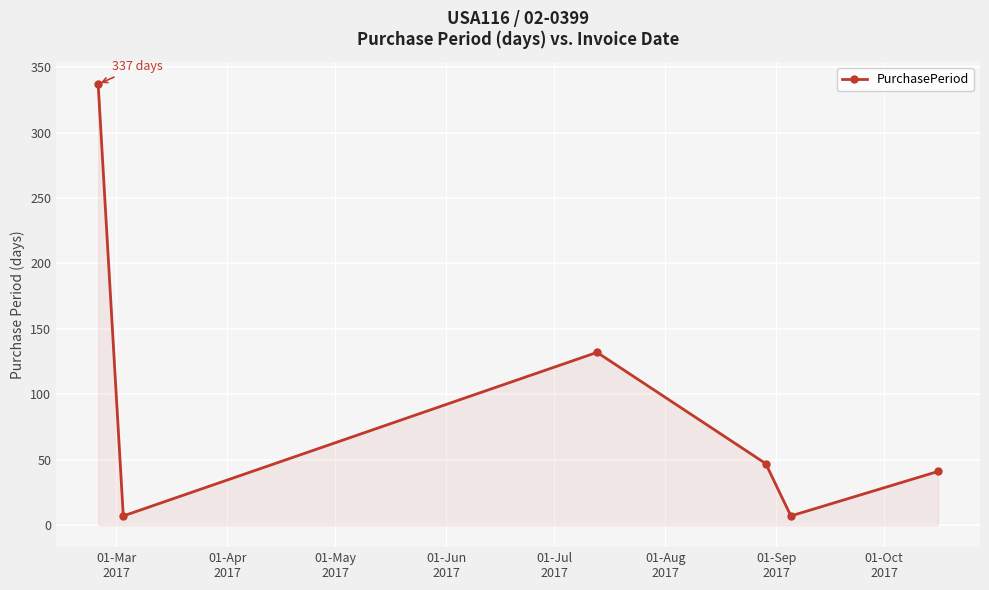

What is the maximum value shown in the chart?

337